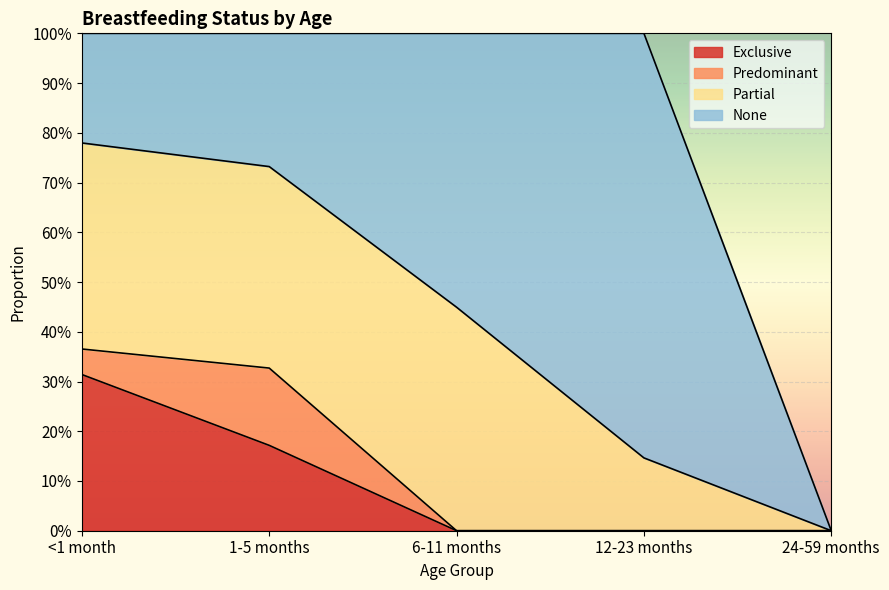

Between 1-5 months and 24-59 months, which series saw the biggest shift?

Partial